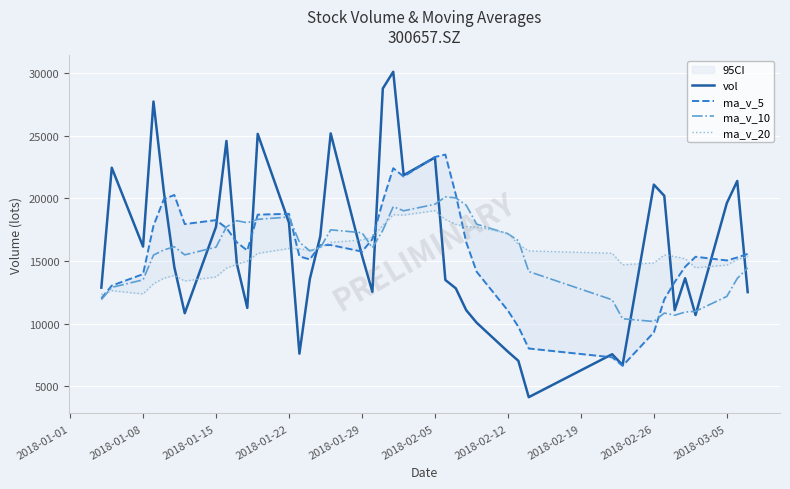

What is the lowest value of the vol series?

4138.0